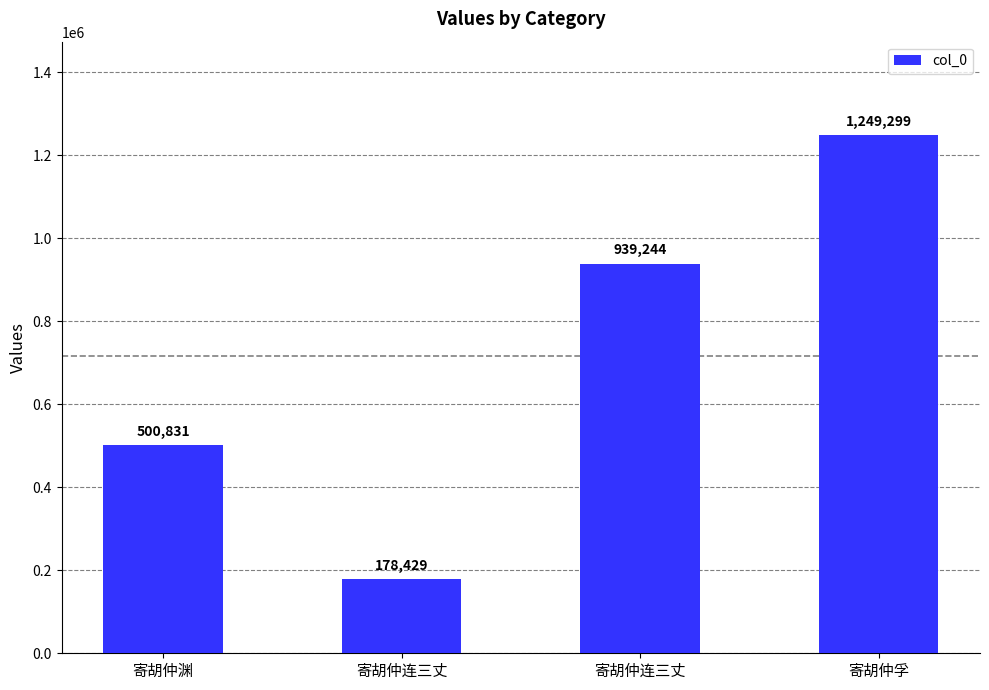

How many series are shown in this chart?

1